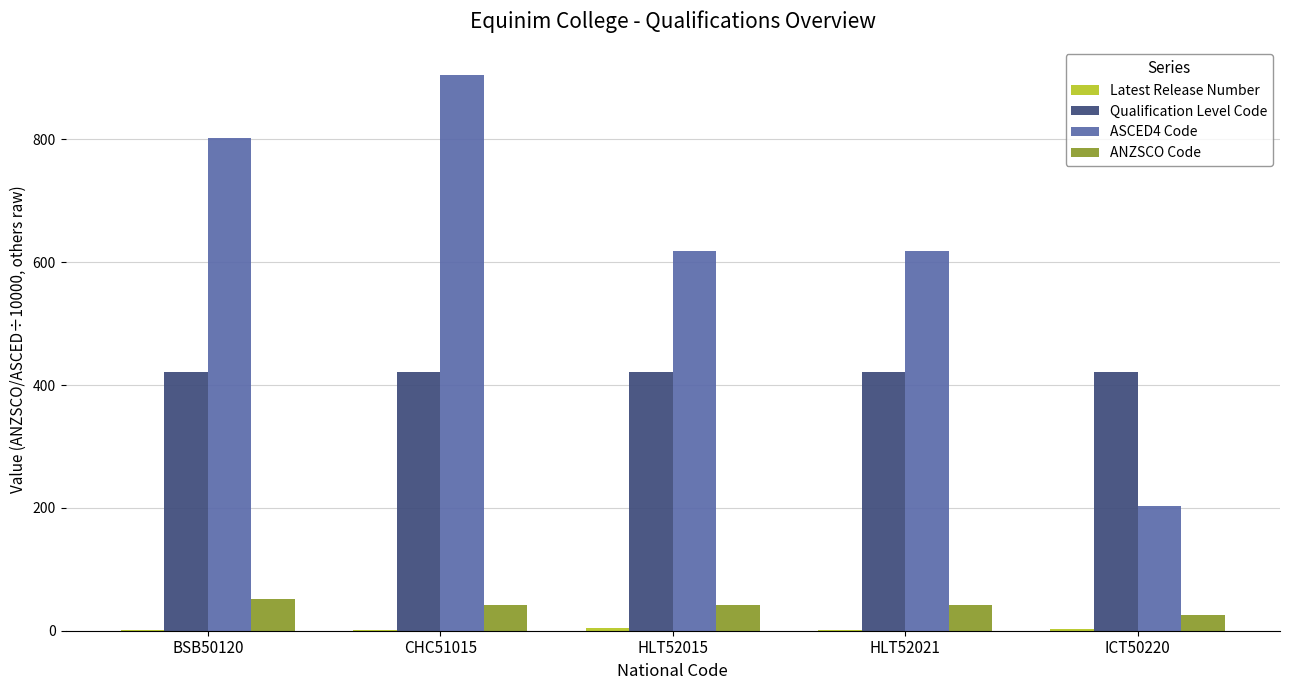

Is the value of Qualification Level Code at HLT52021 greater than the value of ASCED4 Code at ICT50220?

Yes